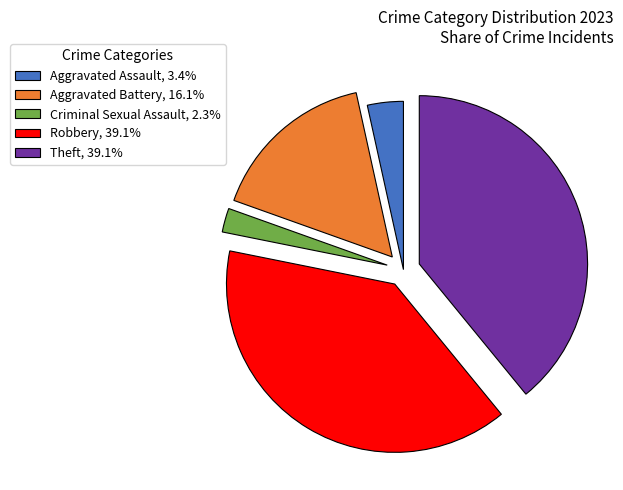

Approximately how many times larger is the value at Aggravated Battery, 16.1% compared to Aggravated Assault, 3.4%?

4.7